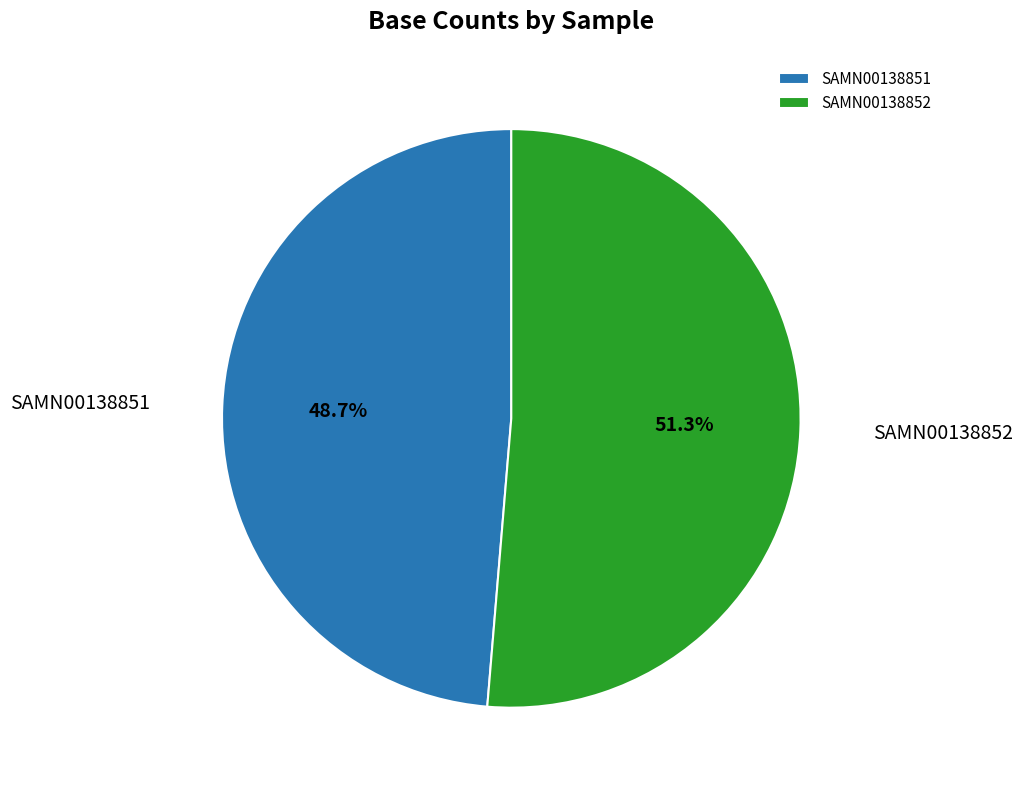

What percentage is the SAMN00138851 slice, to the nearest percent?

49%